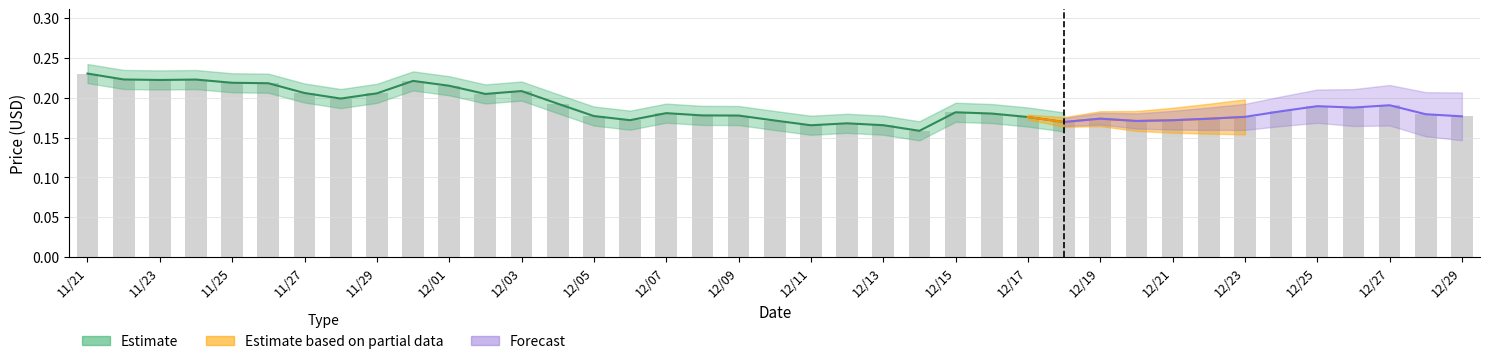

Which has a higher value, 12/10 or 12/15?

12/15